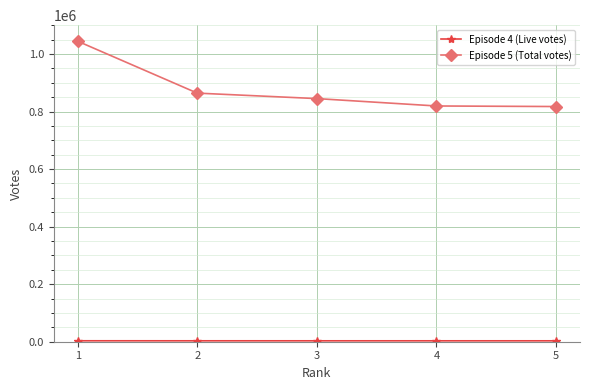

True or false: Episode 5 (Total votes) has more than 1 points higher than both neighbors.

False